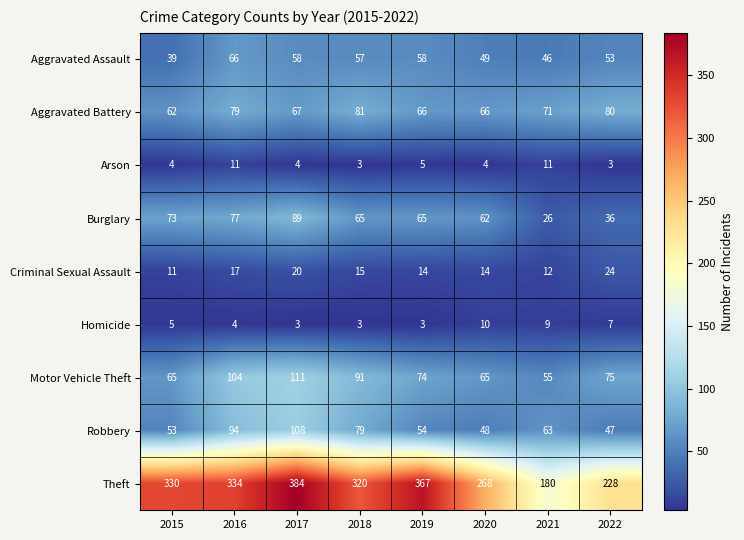

Rank the series by their maximum value, from lowest to highest.

Homicide, Arson, Criminal Sexual Assault, Aggravated Assault, Aggravated Battery, Burglary, Robbery, Motor Vehicle Theft, Theft